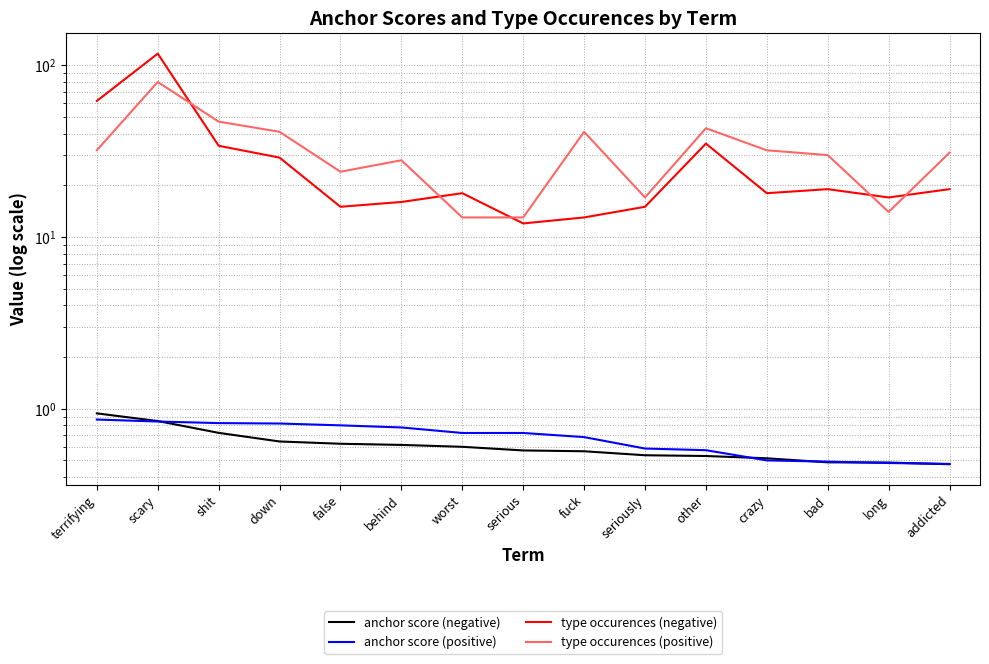

Reading right to left, extract all data points from this chart.

anchor score (negative): 0.5	0.5	0.5	0.5	0.5	0.5	0.6	0.6	0.6	0.6	0.6	0.6	0.7	0.8	0.9
anchor score (positive): 0.5	0.5	0.5	0.5	0.6	0.6	0.7	0.7	0.7	0.8	0.8	0.8	0.8	0.8	0.9
type occurences (negative): 19.0	17.0	19.0	18.0	35.0	15.0	13.0	12.0	18.0	16.0	15.0	29.0	34.0	117.0	62.0
type occurences (positive): 31.0	14.0	30.0	32.0	43.0	17.0	41.0	13.0	13.0	28.0	24.0	41.0	47.0	80.0	32.0